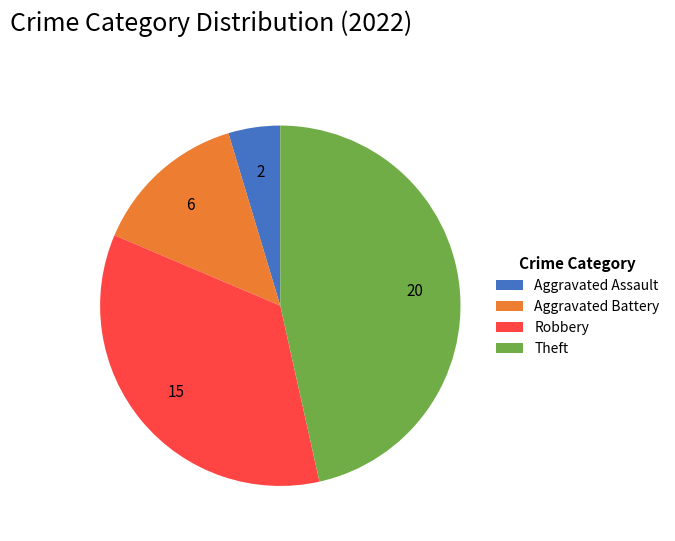

Is it true that Aggravated Assault is 5% of the pie?

True